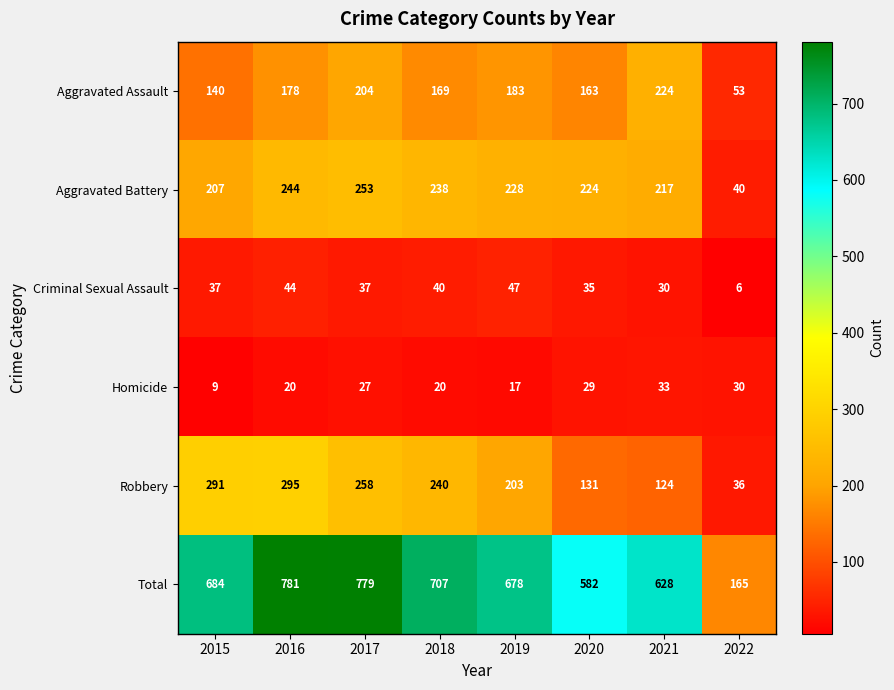

Which series changed the most between 2017 and 2019?

Total